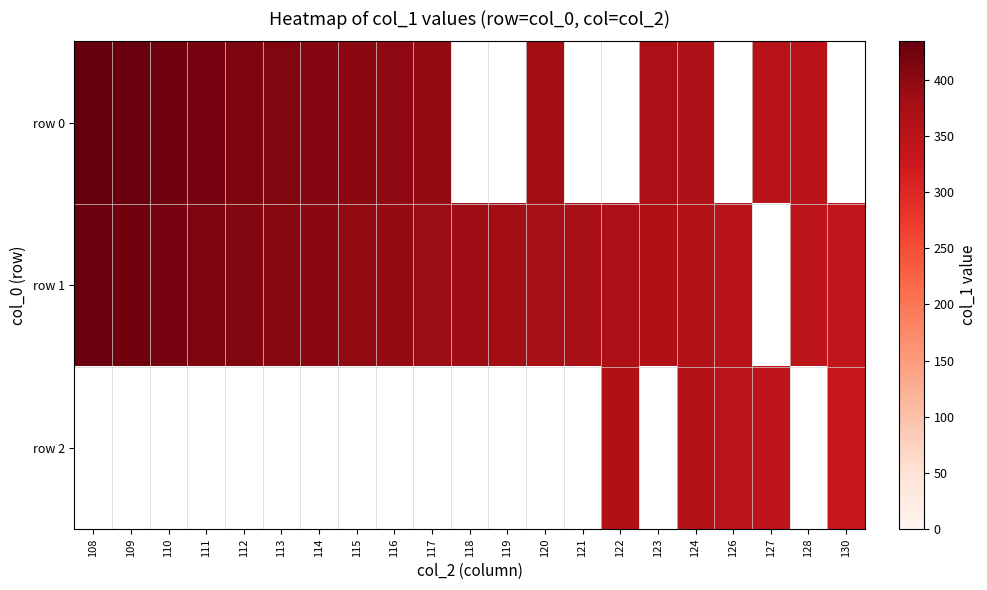

At 115, list the series in order from largest to smallest.

row 0, row 1, row 2